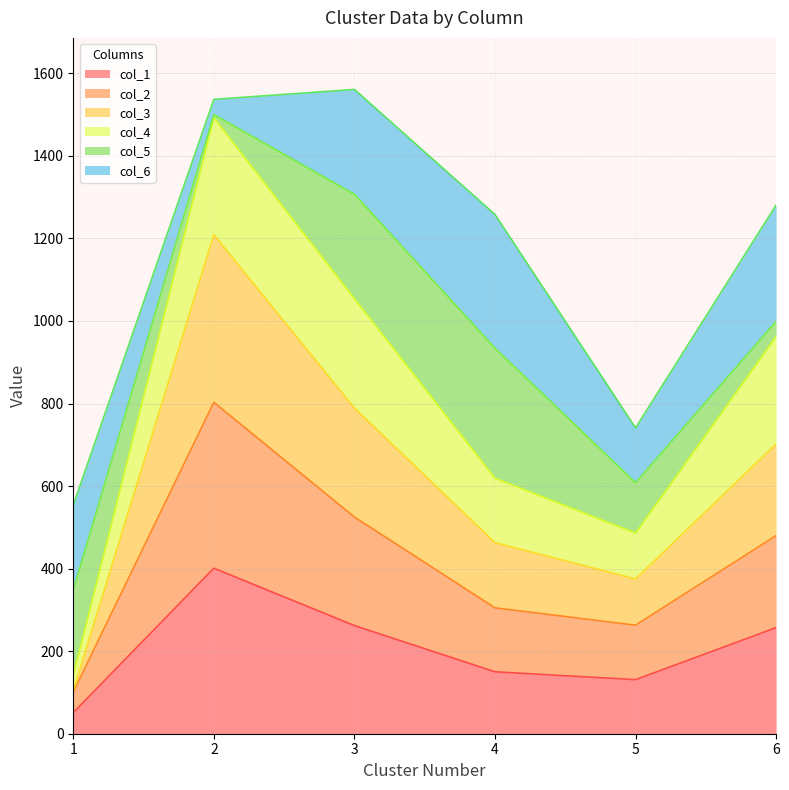

Does the chart have visible grid lines?

Yes